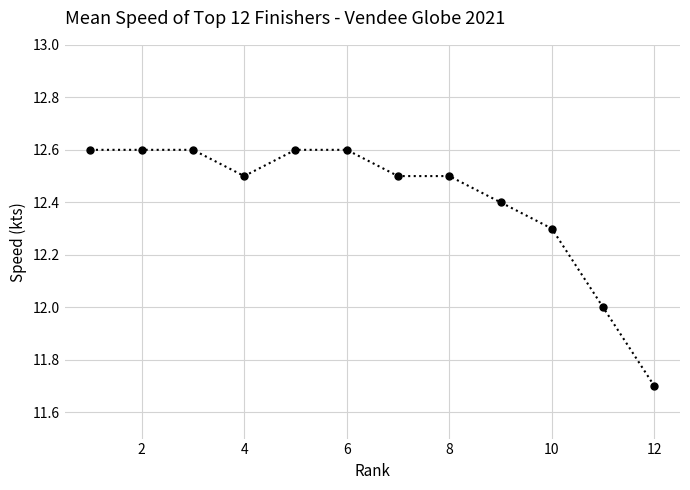

What is the sum of all values?

148.9